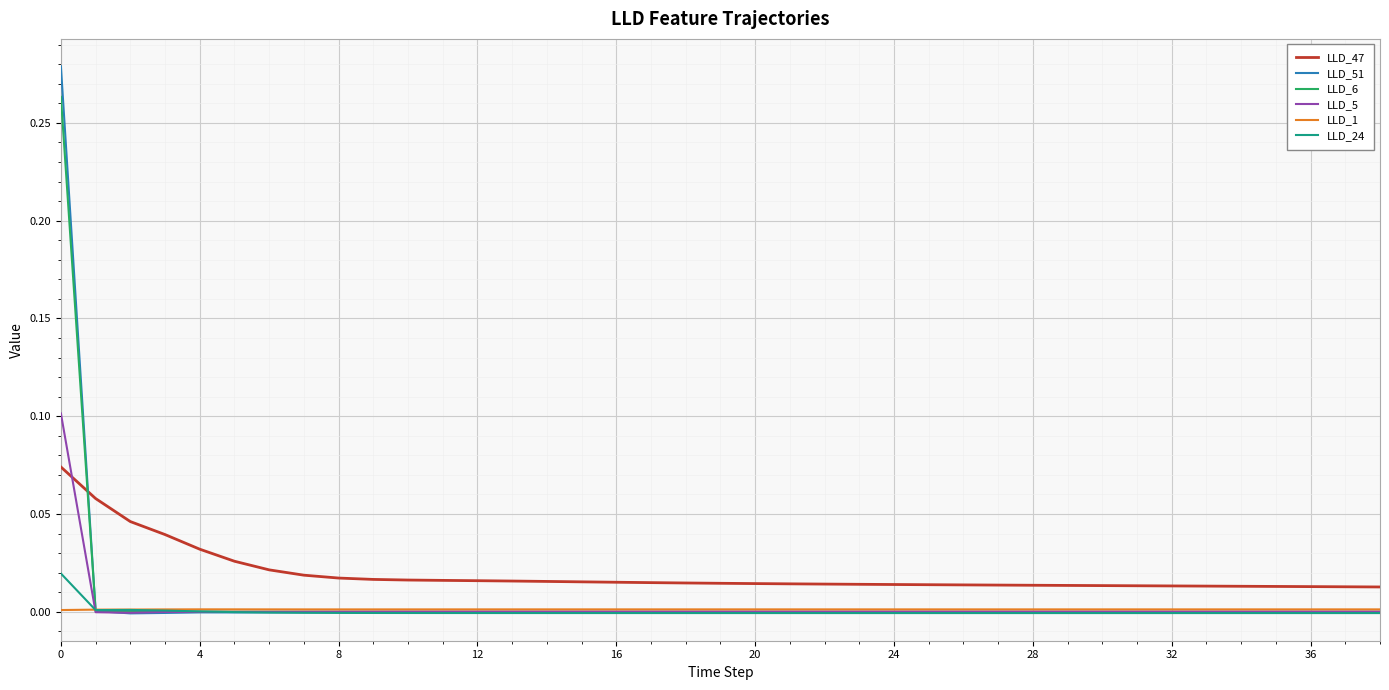

Which series has the largest range (max minus min)?

LLD_51